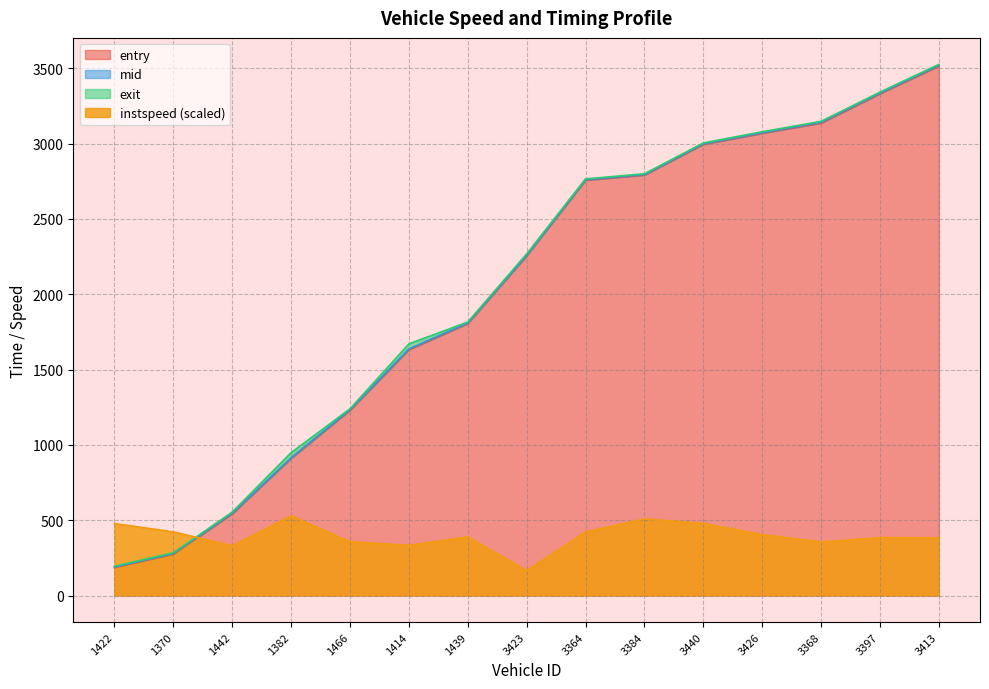

True or false: exit and entry intersect in this chart.

False